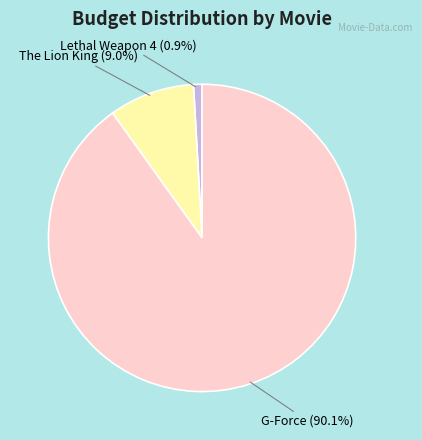

Does any single category account for the majority?

Yes